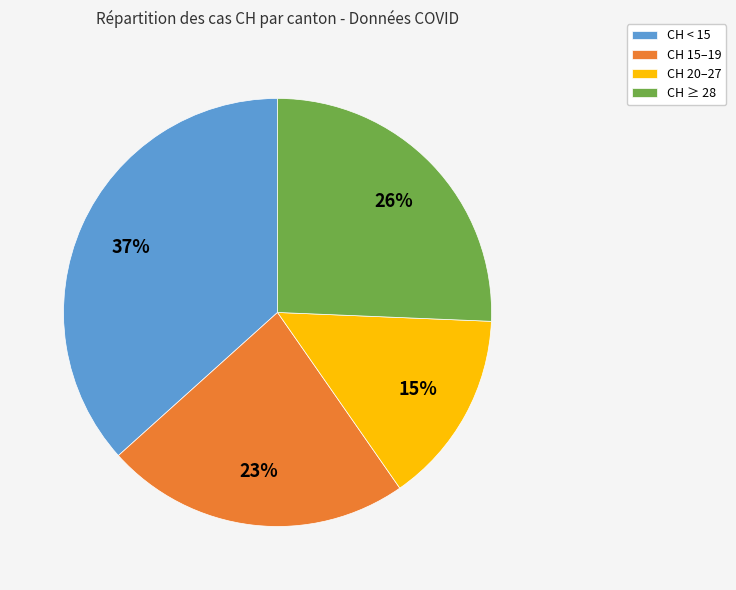

To the nearest percent, what is the average slice percentage?

25%